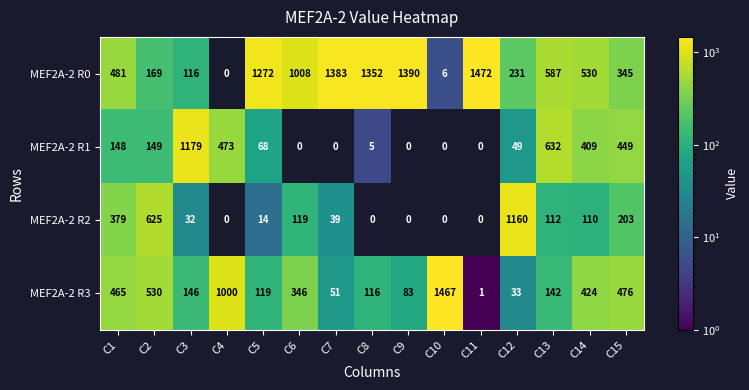

What is the greatest value displayed?

1472